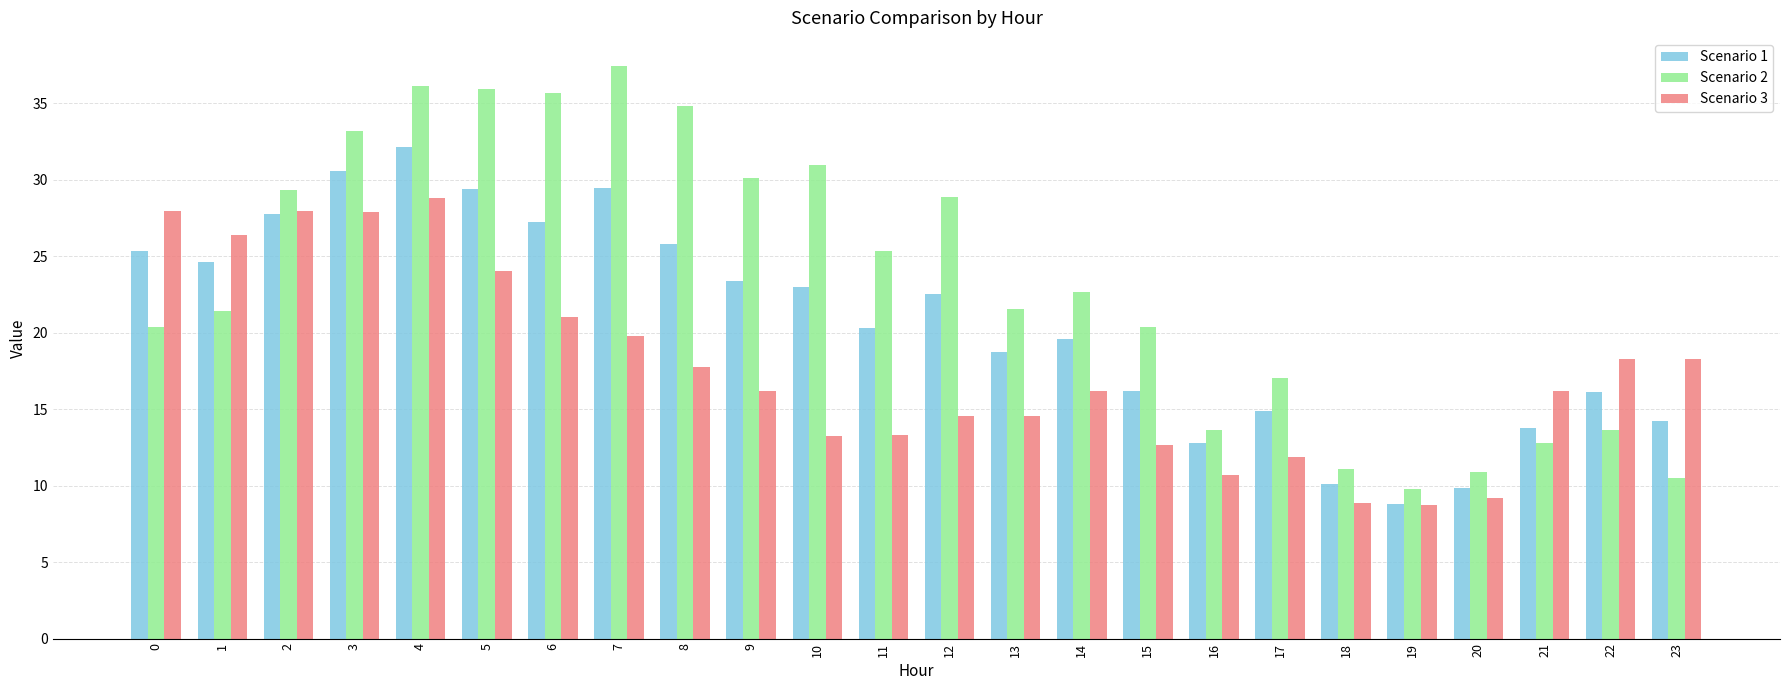

What are all the series names shown in the legend?

Scenario 1, Scenario 2, Scenario 3